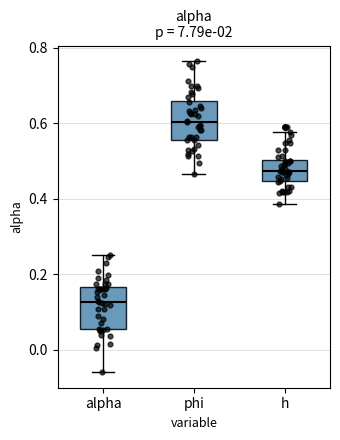

Which box's median line is the lowest?

alpha